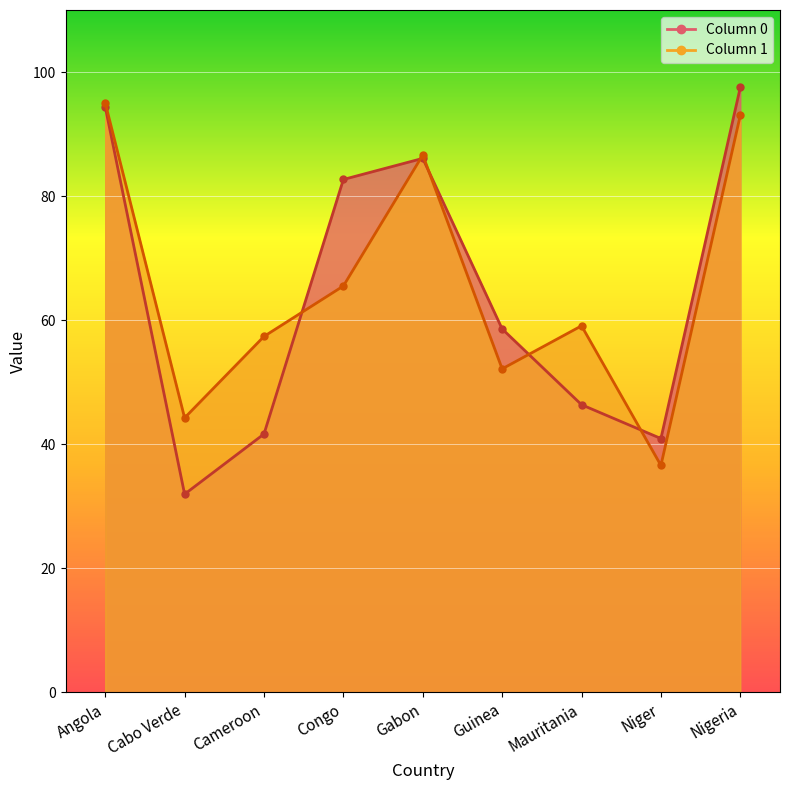

What is the difference between the second highest and second lowest values in the 1 series?

48.8